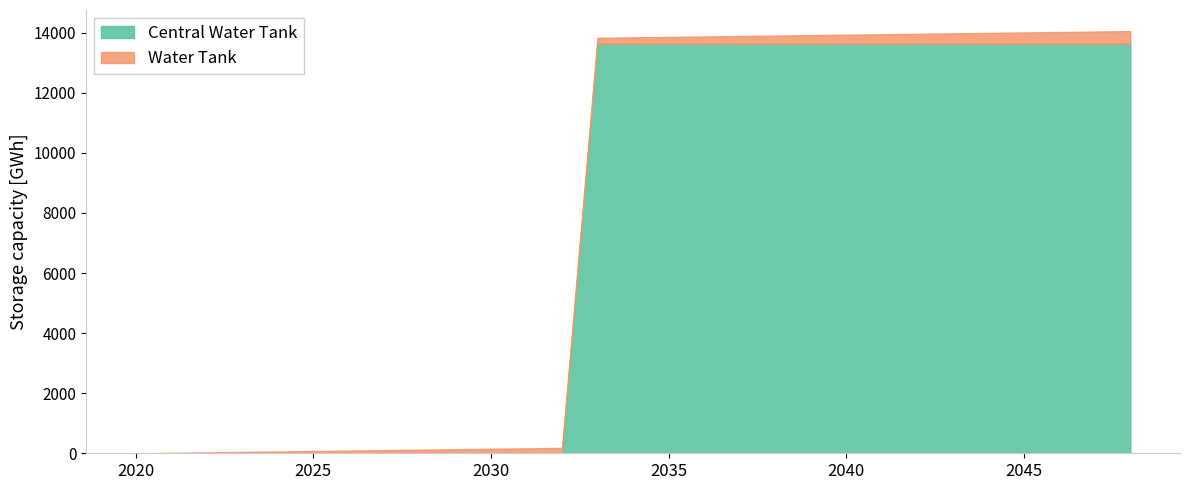

What are all the series names shown in the legend?

Central Water Tank, Water Tank